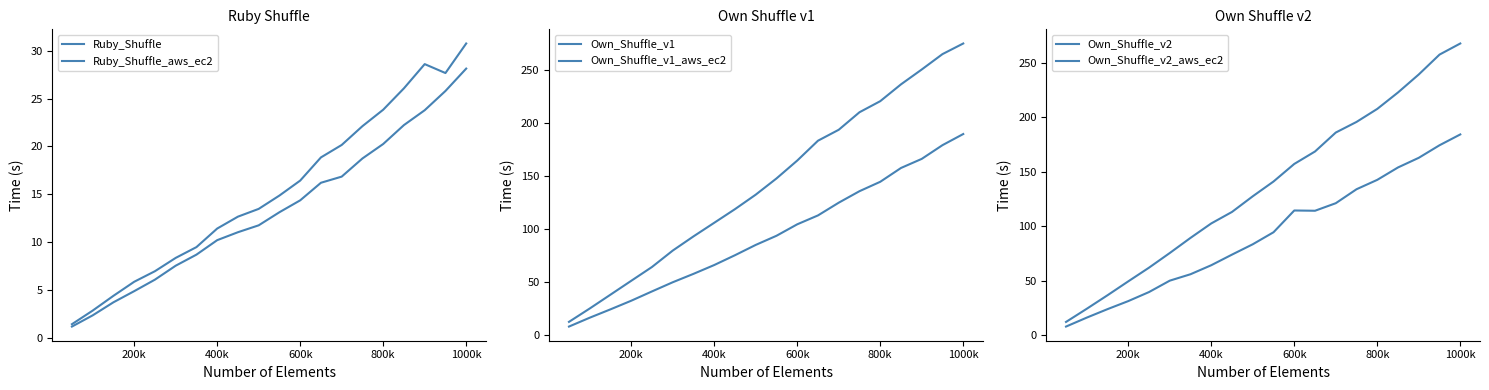

True or false: Ruby_Shuffle has more than 2 interior local peaks.

False